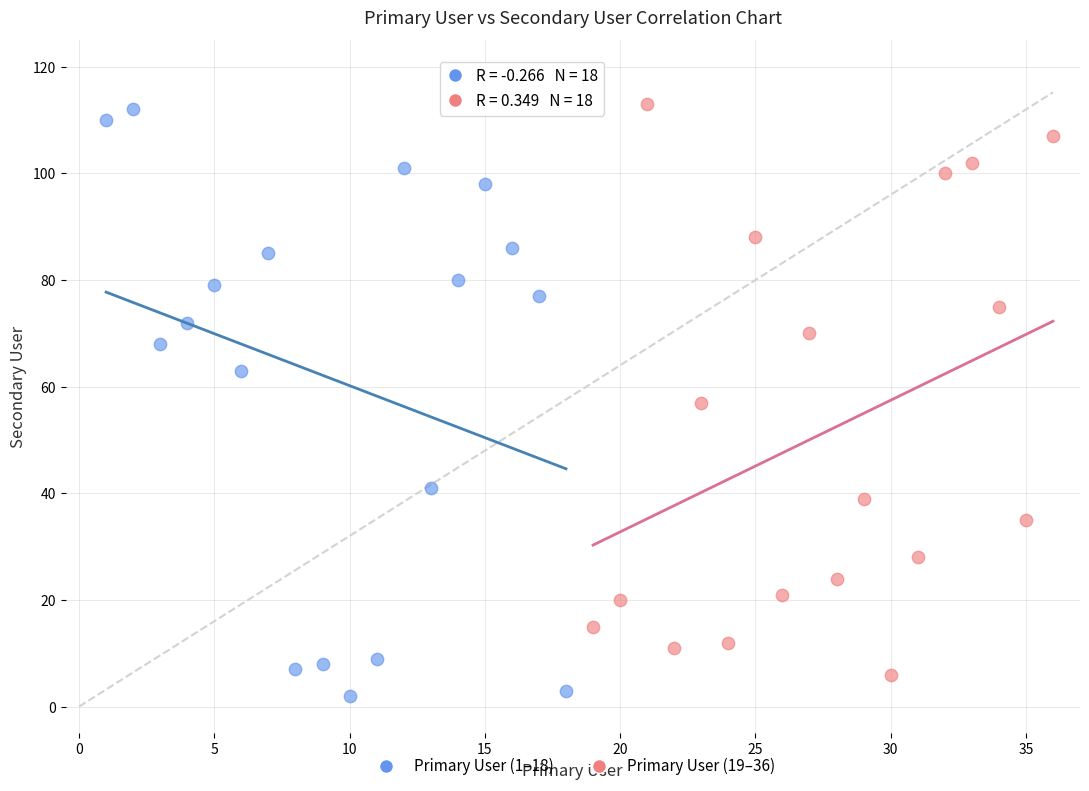

Which series has the largest Y range (max minus min)?

Primary User (1–18)